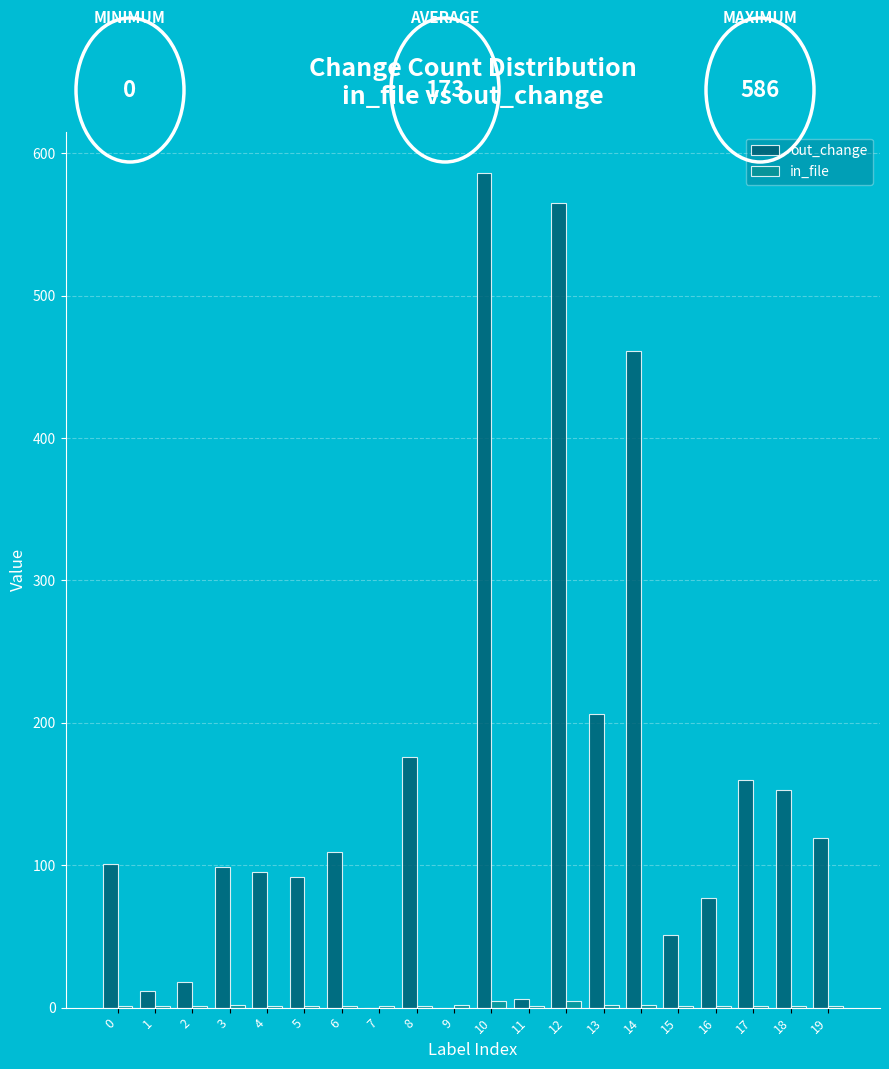

Which series changed the most between 6 and 14?

out_change